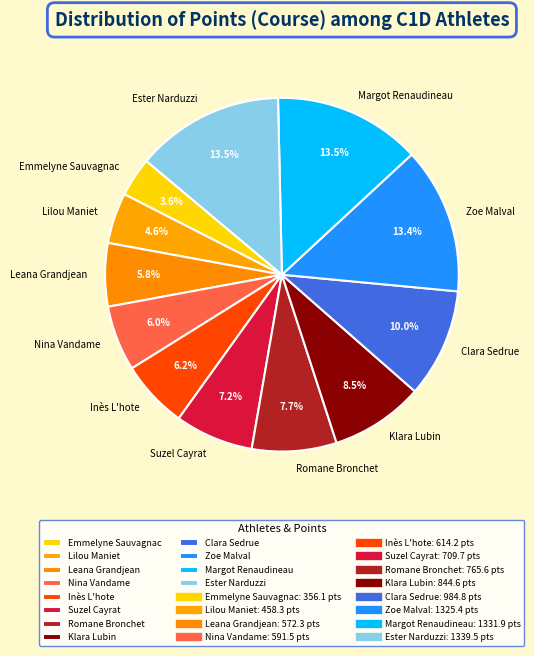

Is it true that Romane Bronchet is 17% of the pie?

False